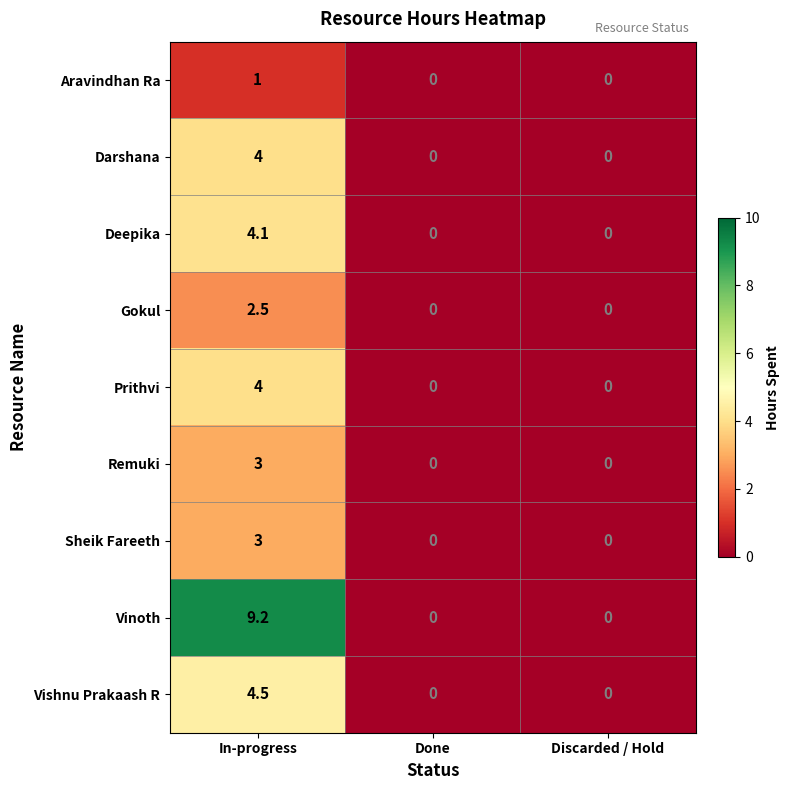

Which series has the largest range (max minus min)?

Vinoth